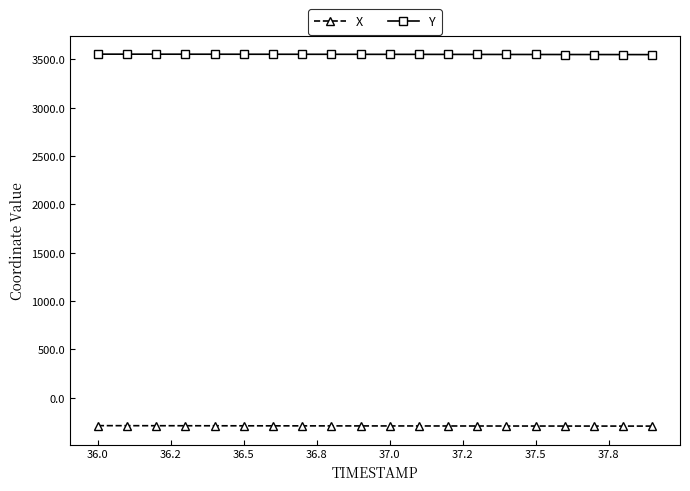

What is the maximum value for Y?

3553.4